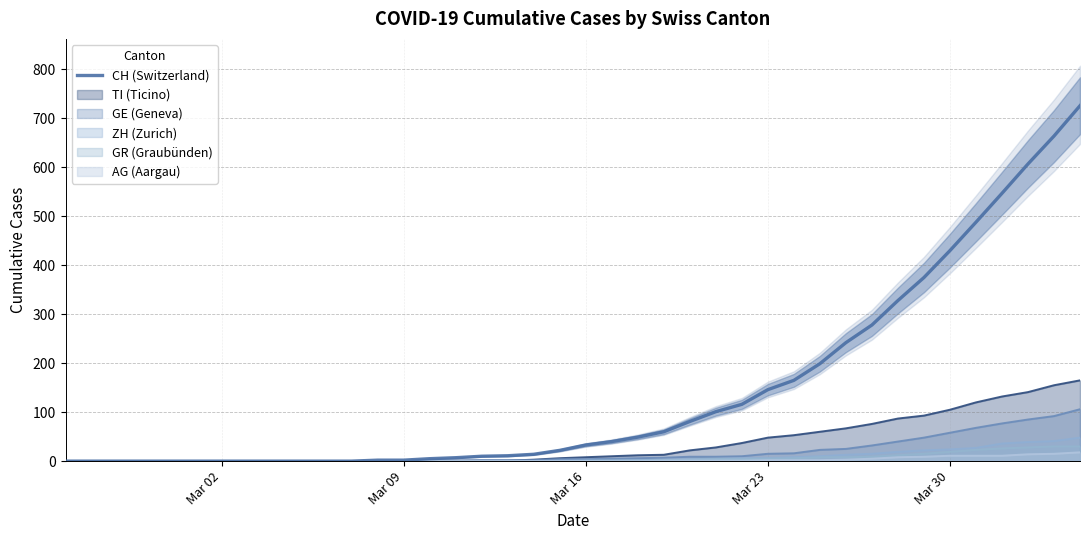

What is the greatest value displayed?

726